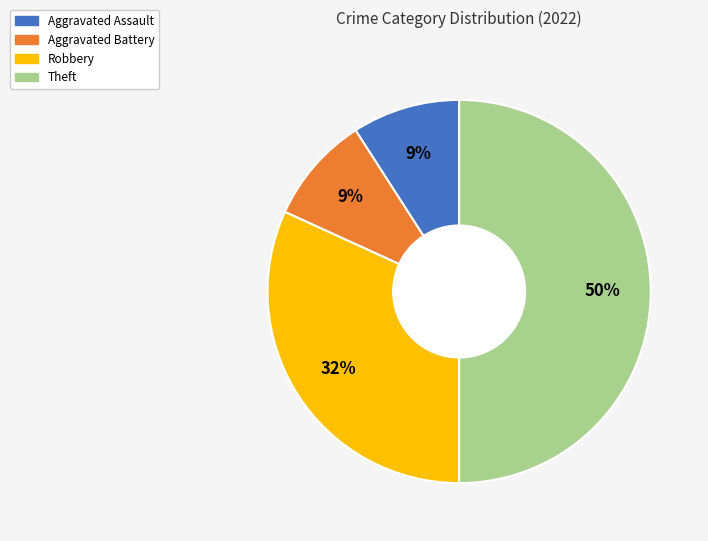

To the nearest percent, what is the average slice percentage?

25%